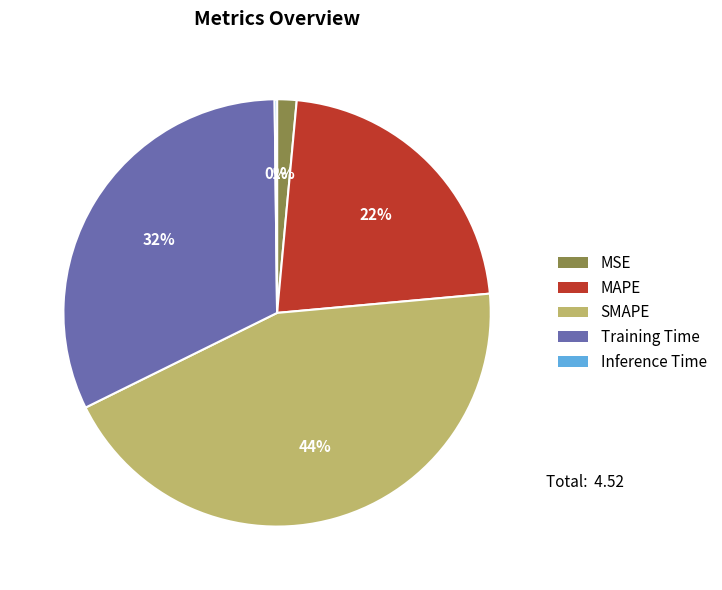

Do MAPE and MSE together represent more than half of the pie?

No